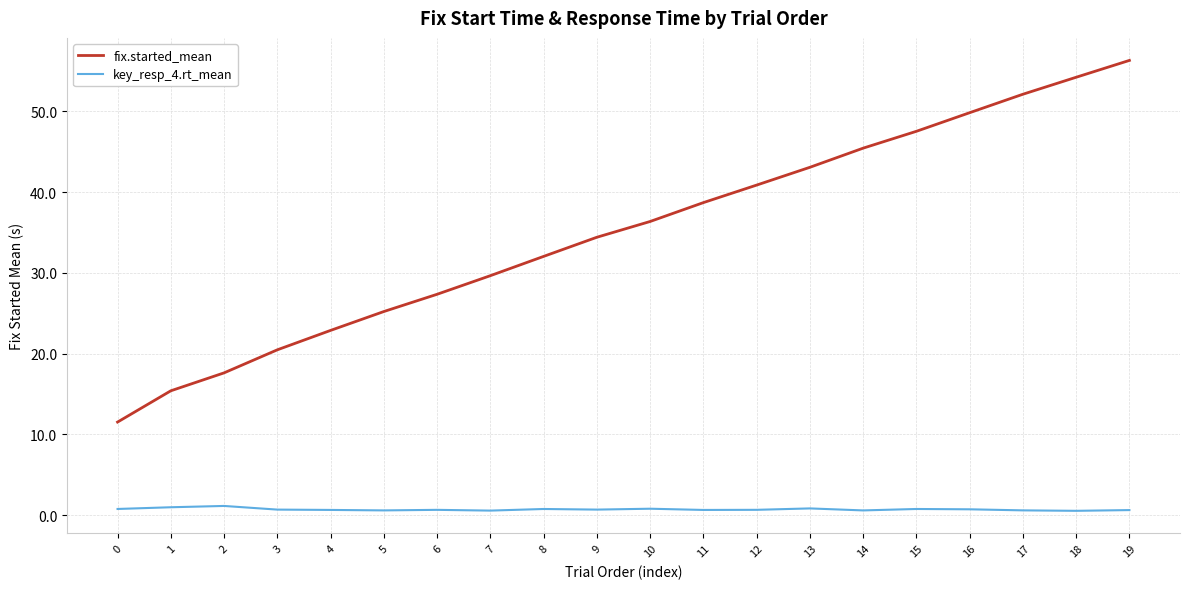

Which series has the largest total across all categories?

fix.started_mean